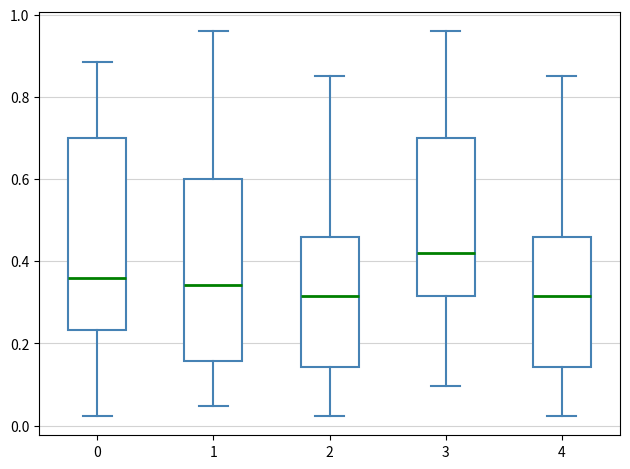

Which box is the tallest, from its lower edge to its upper edge?

0